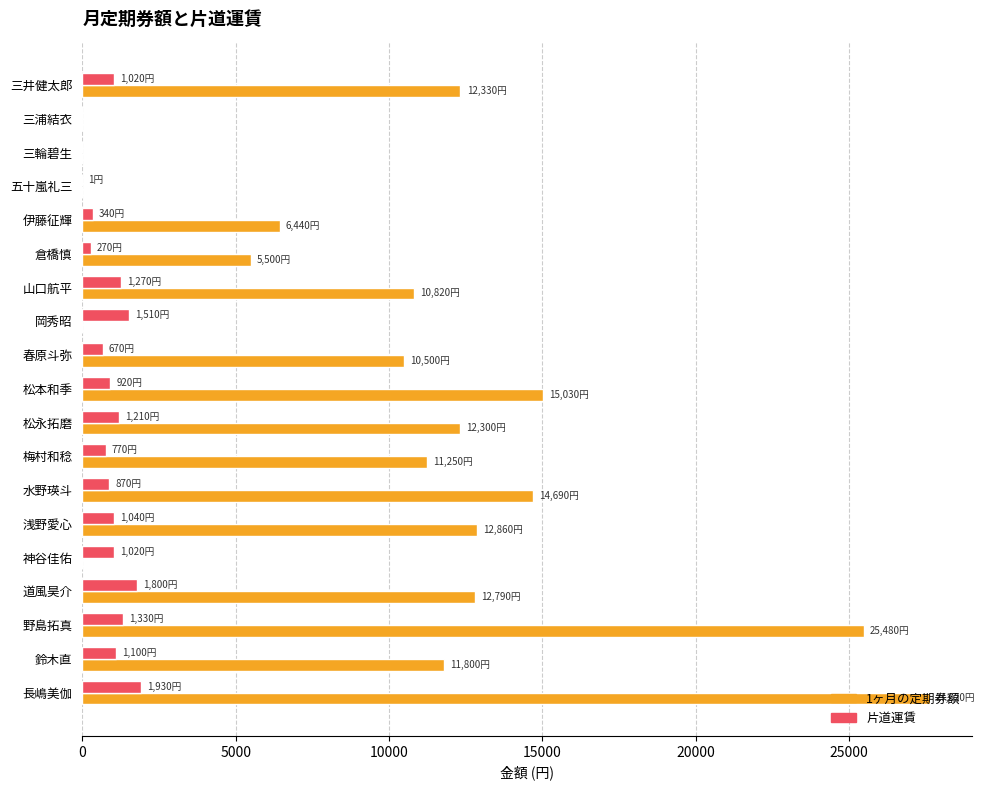

The value of 1ヶ月の定期券額 at 長嶋美伽 is 13553. True or false?

False